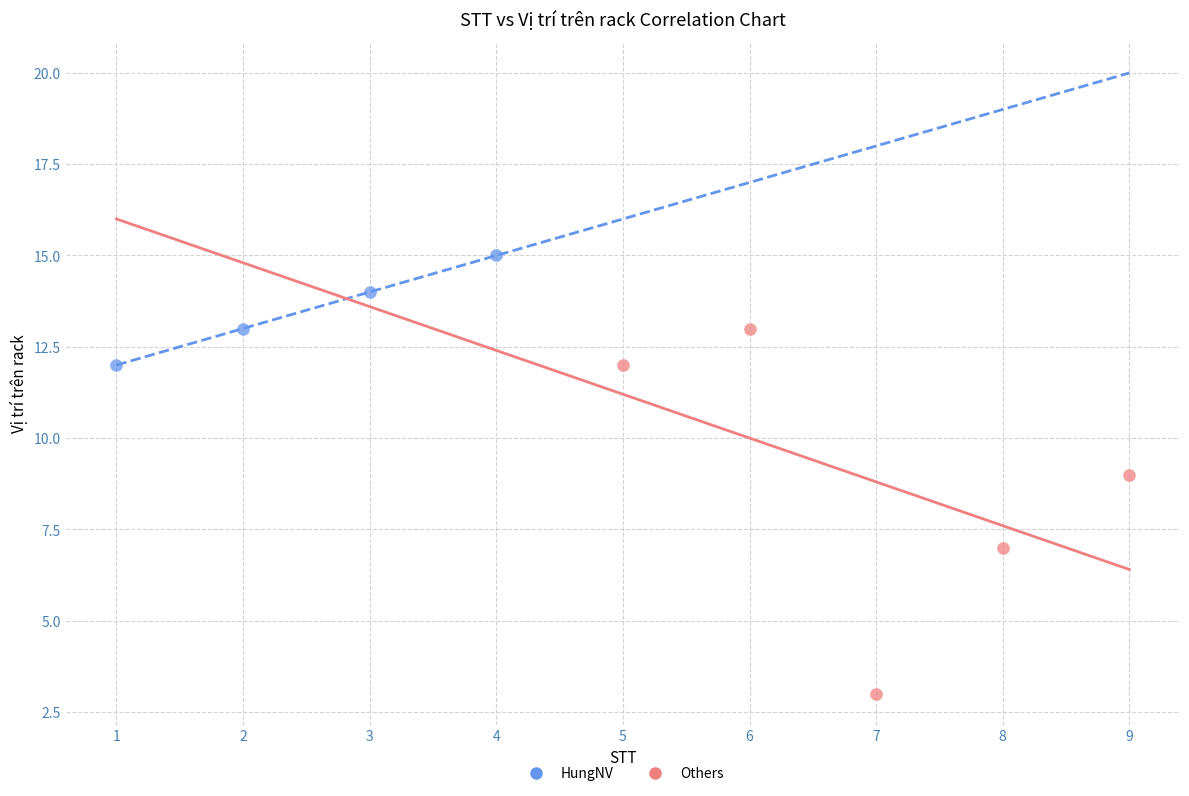

Which series contains the lowest Y value?

Others